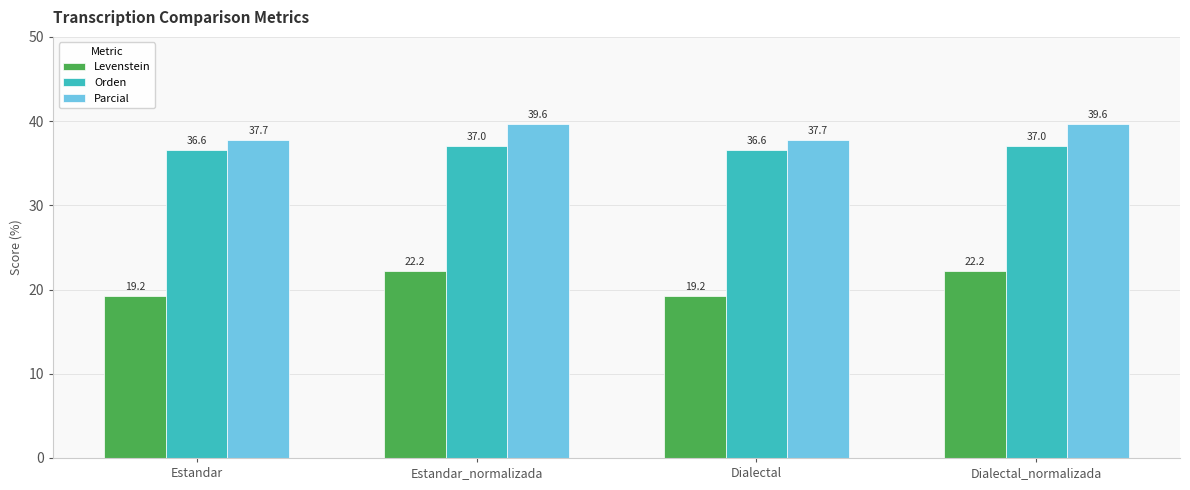

What is the value of the Orden bar at the 1st from the left?

36.6